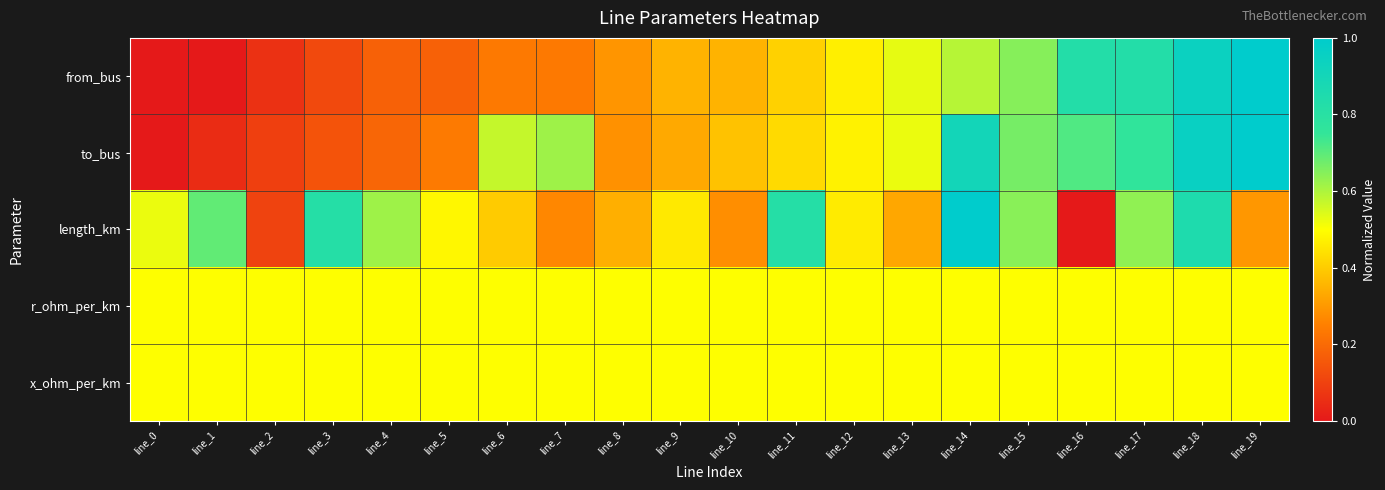

Reading left to right, extract all data points from this chart.

from_bus: line_0=0.0	line_1=0.0	line_2=0.1	line_3=0.1	line_4=0.2	line_5=0.2	line_6=0.2	line_7=0.2	line_8=0.3	line_9=0.4	line_10=0.4	line_11=0.4	line_12=0.5	line_13=0.5	line_14=0.6	line_15=0.6	line_16=0.8	line_17=0.8	line_18=0.9	line_19=1.0
to_bus: line_0=0.0	line_1=0.0	line_2=0.1	line_3=0.1	line_4=0.2	line_5=0.2	line_6=0.6	line_7=0.6	line_8=0.3	line_9=0.3	line_10=0.4	line_11=0.4	line_12=0.5	line_13=0.5	line_14=0.9	line_15=0.7	line_16=0.7	line_17=0.8	line_18=1.0	line_19=1.0
length_km: line_0=0.5	line_1=0.7	line_2=0.1	line_3=0.8	line_4=0.6	line_5=0.5	line_6=0.4	line_7=0.3	line_8=0.3	line_9=0.5	line_10=0.3	line_11=0.8	line_12=0.5	line_13=0.3	line_14=1.0	line_15=0.6	line_16=0.0	line_17=0.6	line_18=0.8	line_19=0.3
r_ohm_per_km: line_0=0.5	line_1=0.5	line_2=0.5	line_3=0.5	line_4=0.5	line_5=0.5	line_6=0.5	line_7=0.5	line_8=0.5	line_9=0.5	line_10=0.5	line_11=0.5	line_12=0.5	line_13=0.5	line_14=0.5	line_15=0.5	line_16=0.5	line_17=0.5	line_18=0.5	line_19=0.5
x_ohm_per_km: line_0=0.5	line_1=0.5	line_2=0.5	line_3=0.5	line_4=0.5	line_5=0.5	line_6=0.5	line_7=0.5	line_8=0.5	line_9=0.5	line_10=0.5	line_11=0.5	line_12=0.5	line_13=0.5	line_14=0.5	line_15=0.5	line_16=0.5	line_17=0.5	line_18=0.5	line_19=0.5